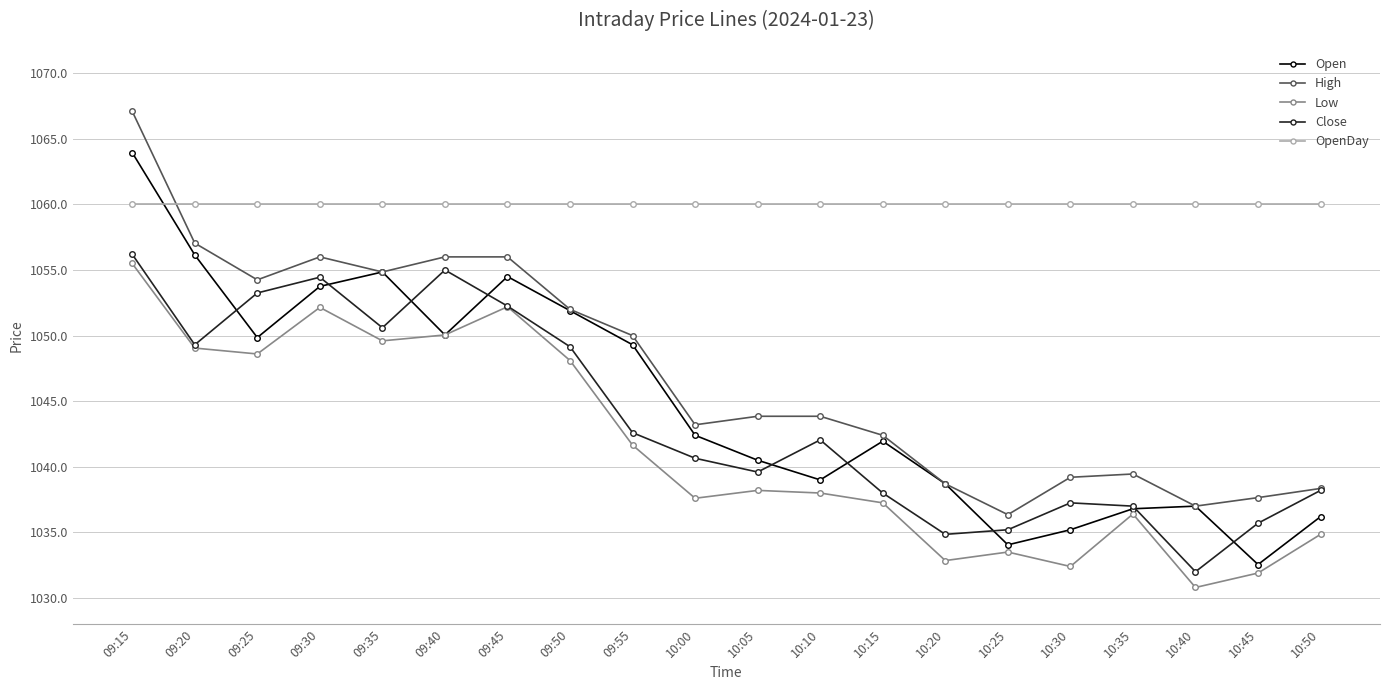

Is the value of Open at 10:00 greater than the value of Close at 10:25?

Yes